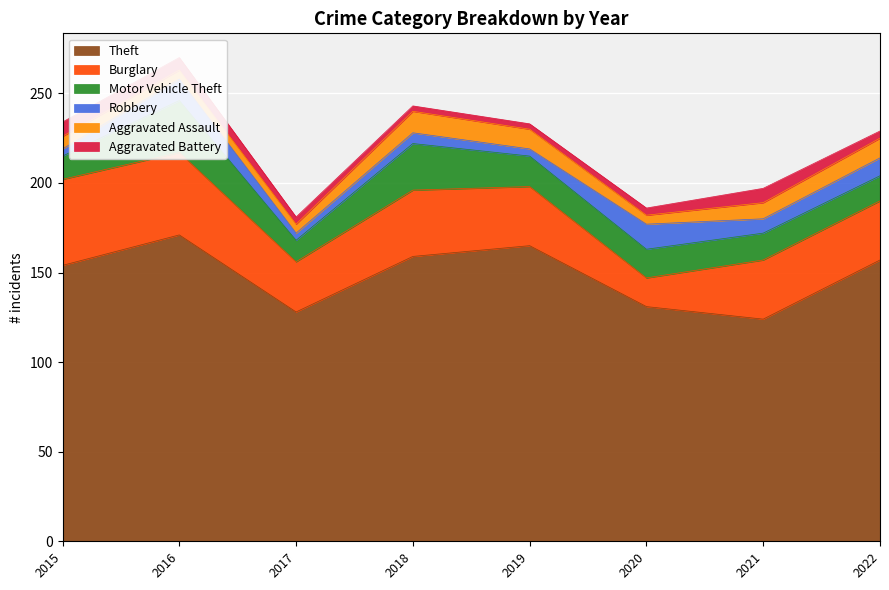

Reading right to left, what are all the values shown in this chart?

Theft: 157	124	131	165	159	128	171	154
Burglary: 33	33	16	33	37	28	46	48
Motor Vehicle Theft: 14	15	16	17	26	12	29	13
Robbery: 10	8	14	4	6	4	12	4
Aggravated Assault: 11	9	5	11	12	5	5	7
Aggravated Battery: 4	8	4	3	3	4	7	8